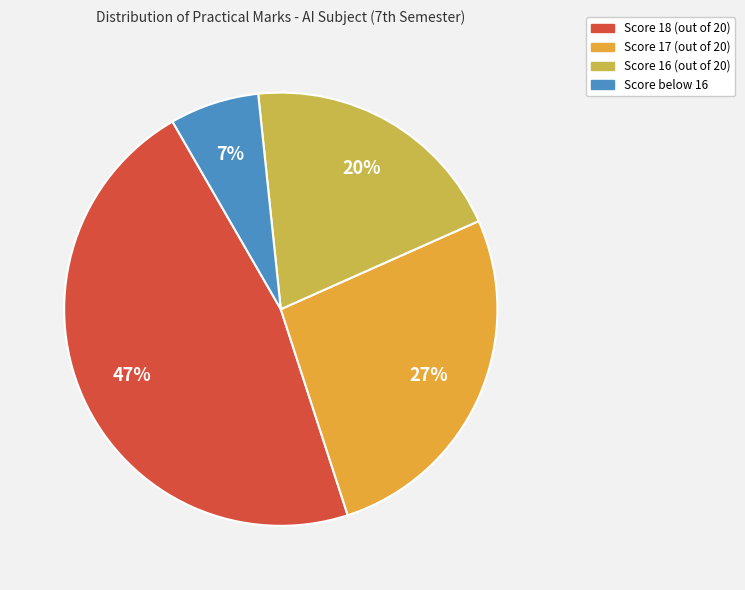

To the nearest percent, what is the average slice percentage?

25%